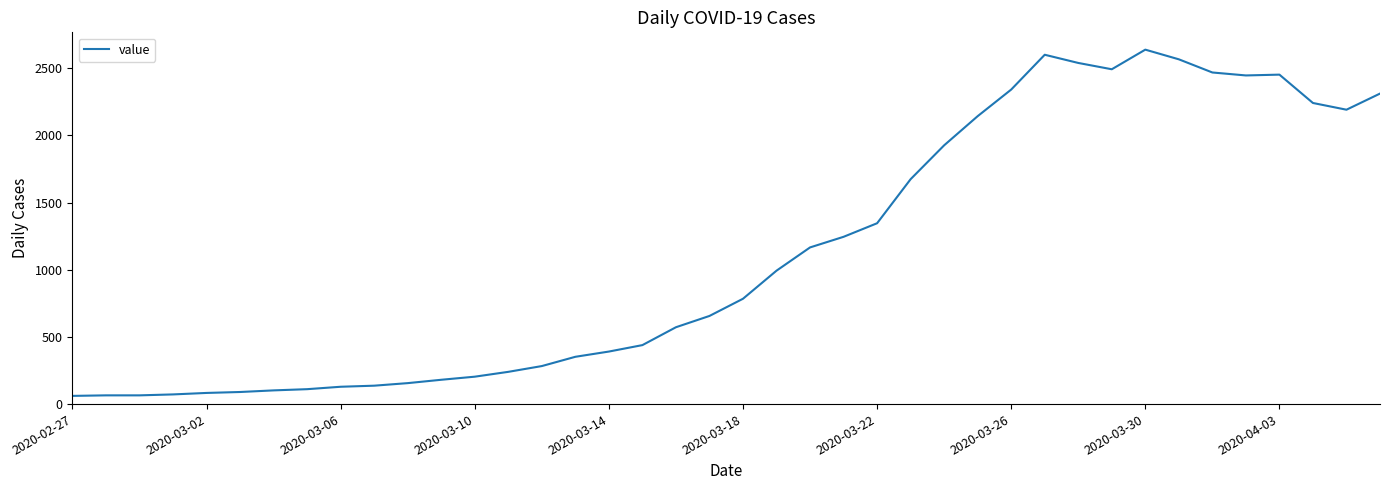

What is the sum of all values?

44951